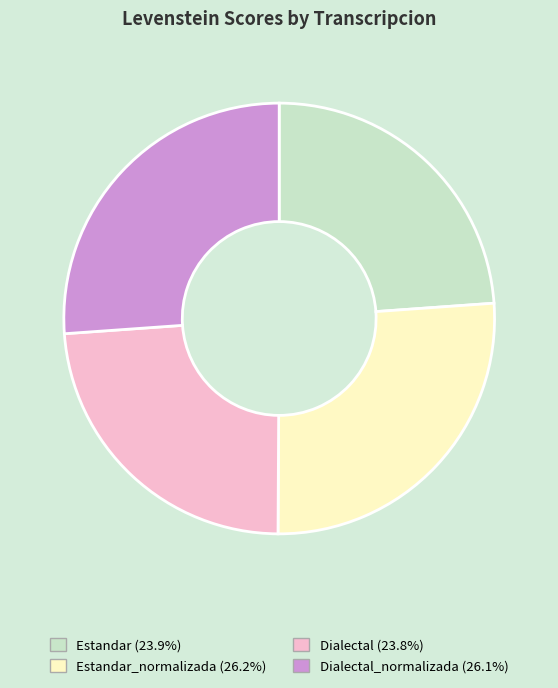

Does any single category account for the majority?

No